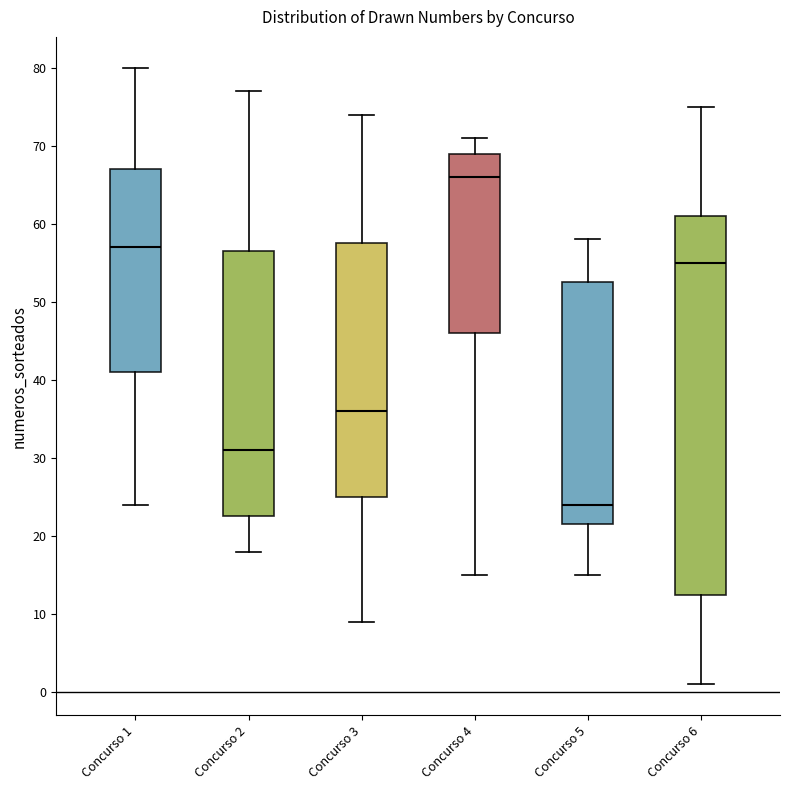

Reading left to right, transcribe this box plot: for each box, give where its median line is, the range the box spans, and where its two whiskers end, as read against the y-axis. The values are not printed on the chart, so give them approximately, as read against the axis.

Concurso 1: median 57, box 41 to 67, whiskers 24 to 80
Concurso 2: median 31, box 23 to 57, whiskers 18 to 77
Concurso 3: median 36, box 25 to 58, whiskers 9 to 74
Concurso 4: median 66, box 46 to 69, whiskers 15 to 71
Concurso 5: median 24, box 22 to 53, whiskers 15 to 58
Concurso 6: median 55, box 13 to 61, whiskers 1 to 75